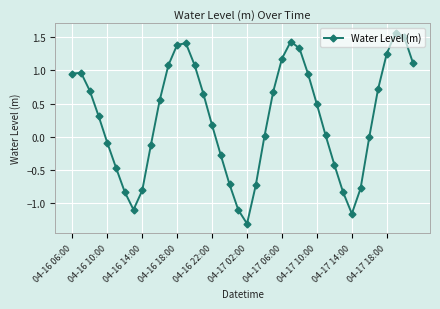

What is the value of the 15th point from the left?

1.1